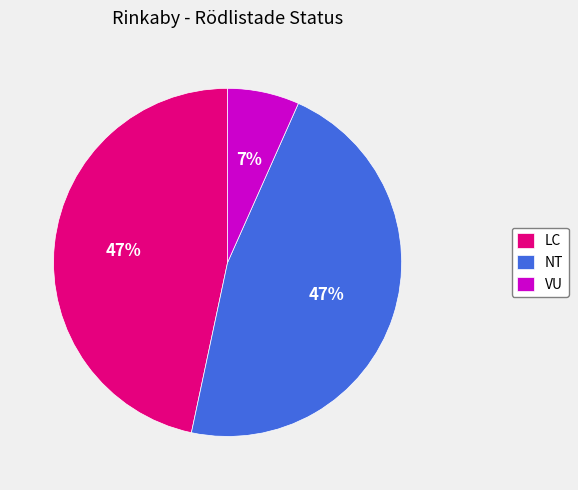

To the nearest percent, what is the difference between the NT and VU slice percentages?

40%